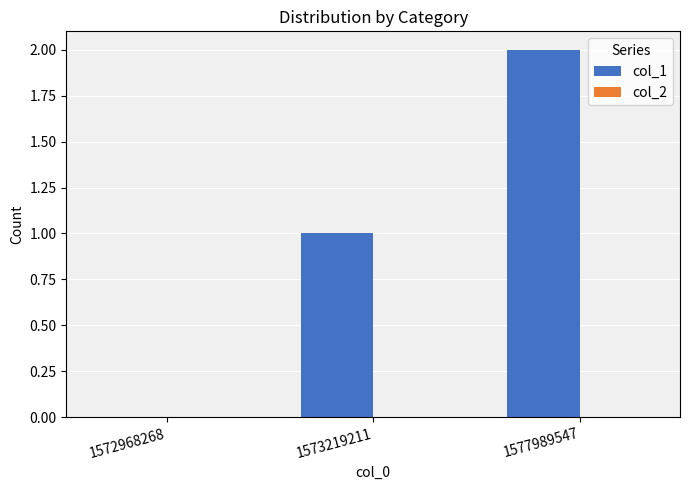

The chart shows a value of 1 at 1573219211. True or false?

True